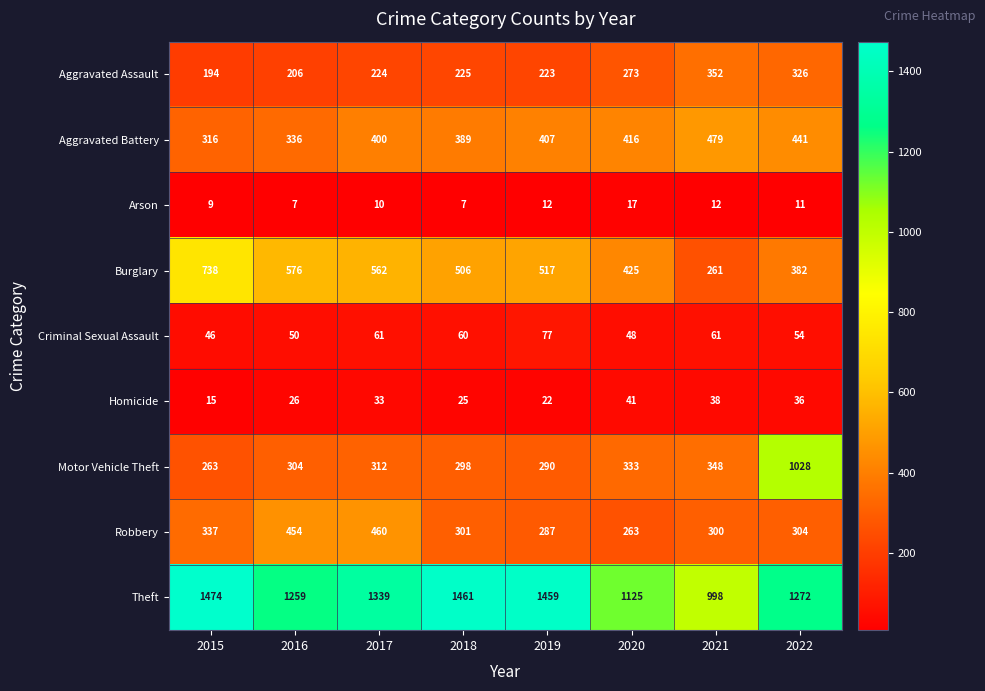

What is the difference between the maximum and second lowest values in the Robbery series?

173